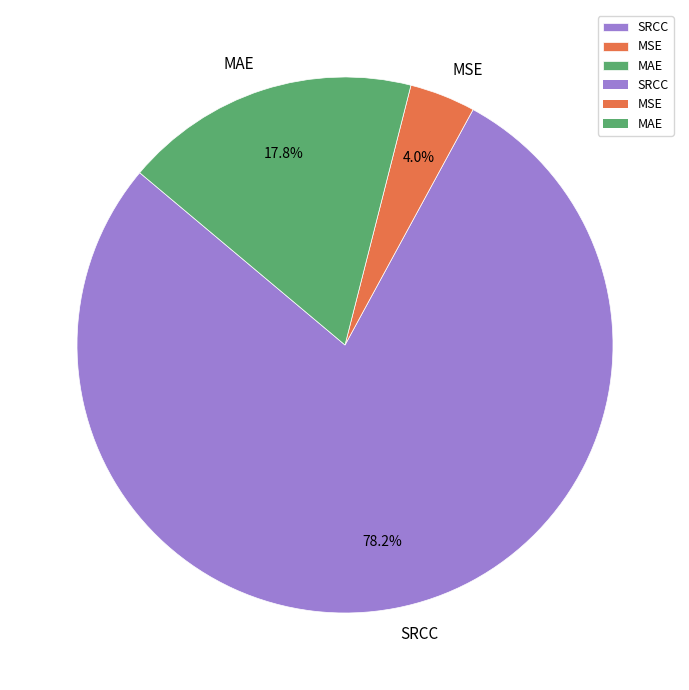

To the nearest percent, what is the average slice percentage?

33%